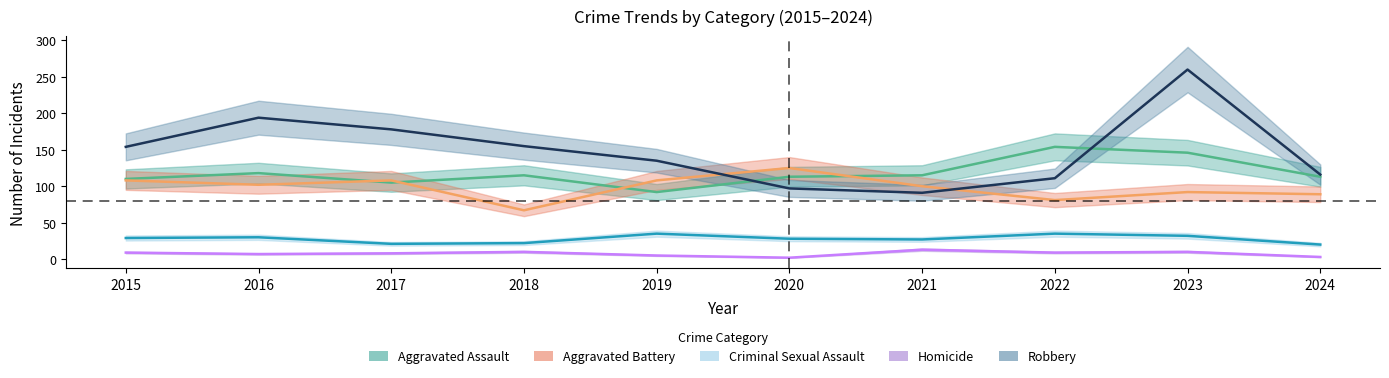

How many lines are shown in the chart?

5